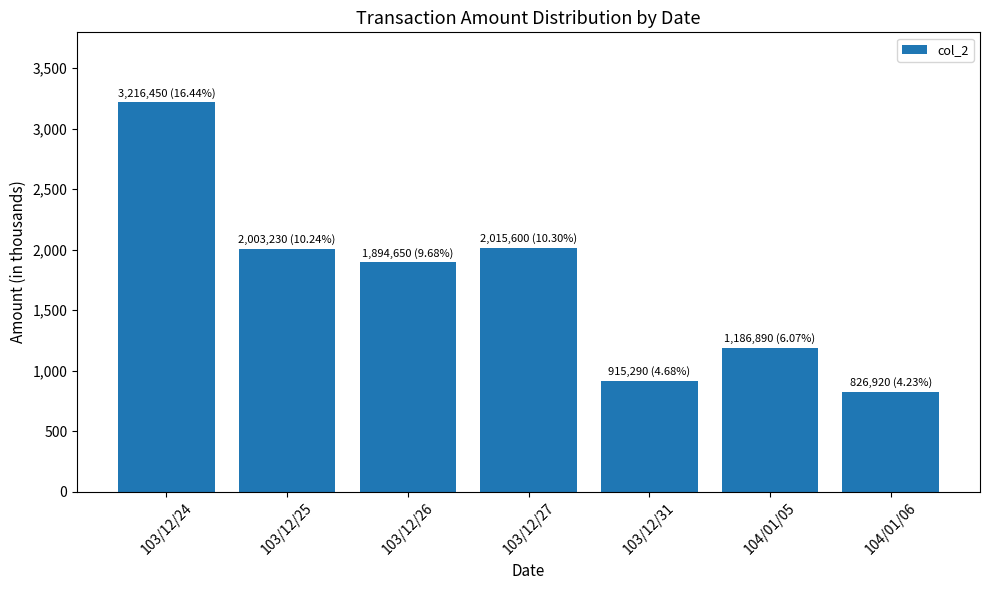

Where is the data nearest to the value 2021685?

103/12/27